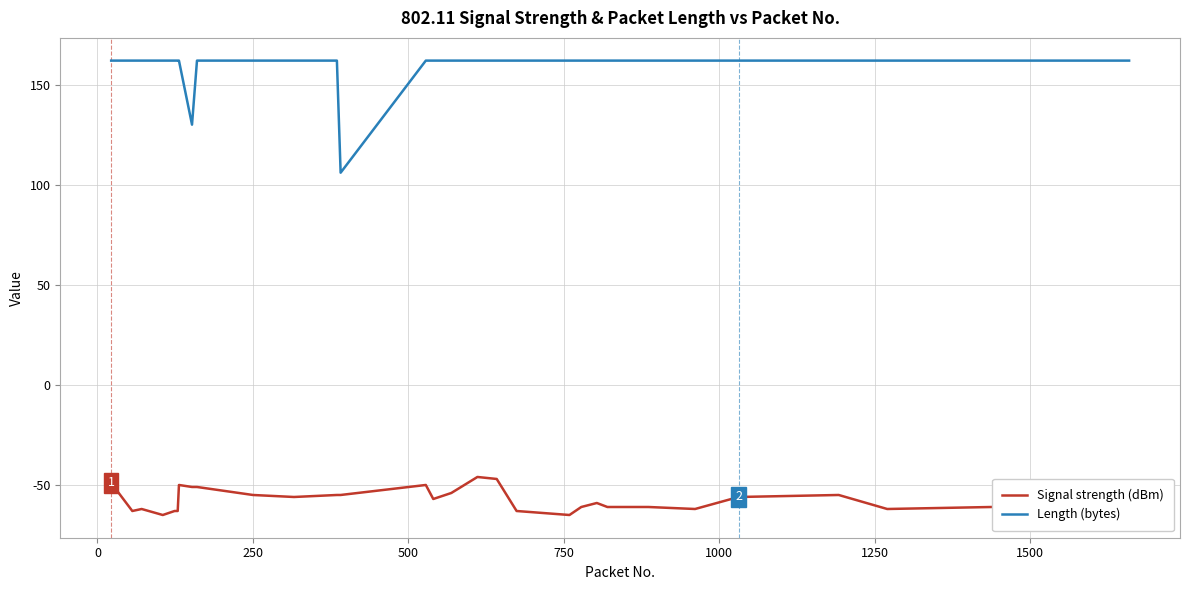

Which series has the largest total across all categories?

Length (bytes)